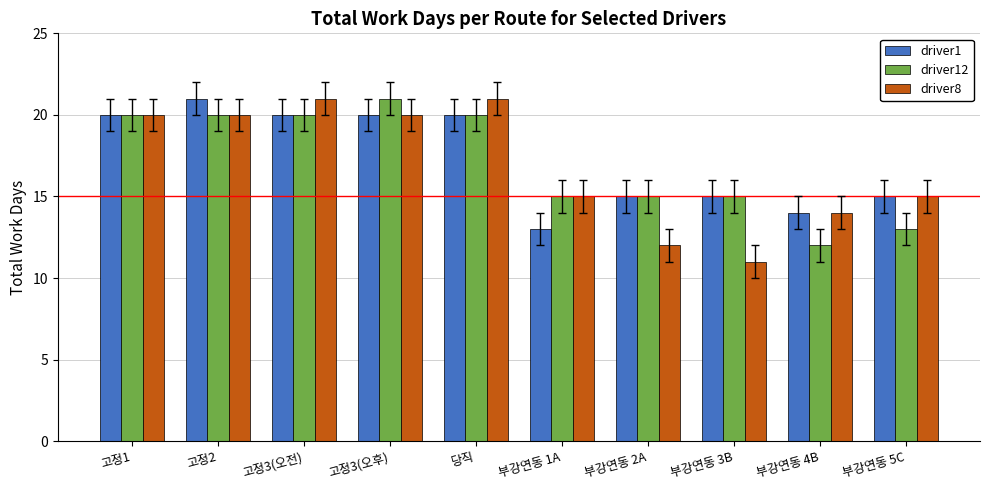

Which series has the largest range (max minus min)?

driver8